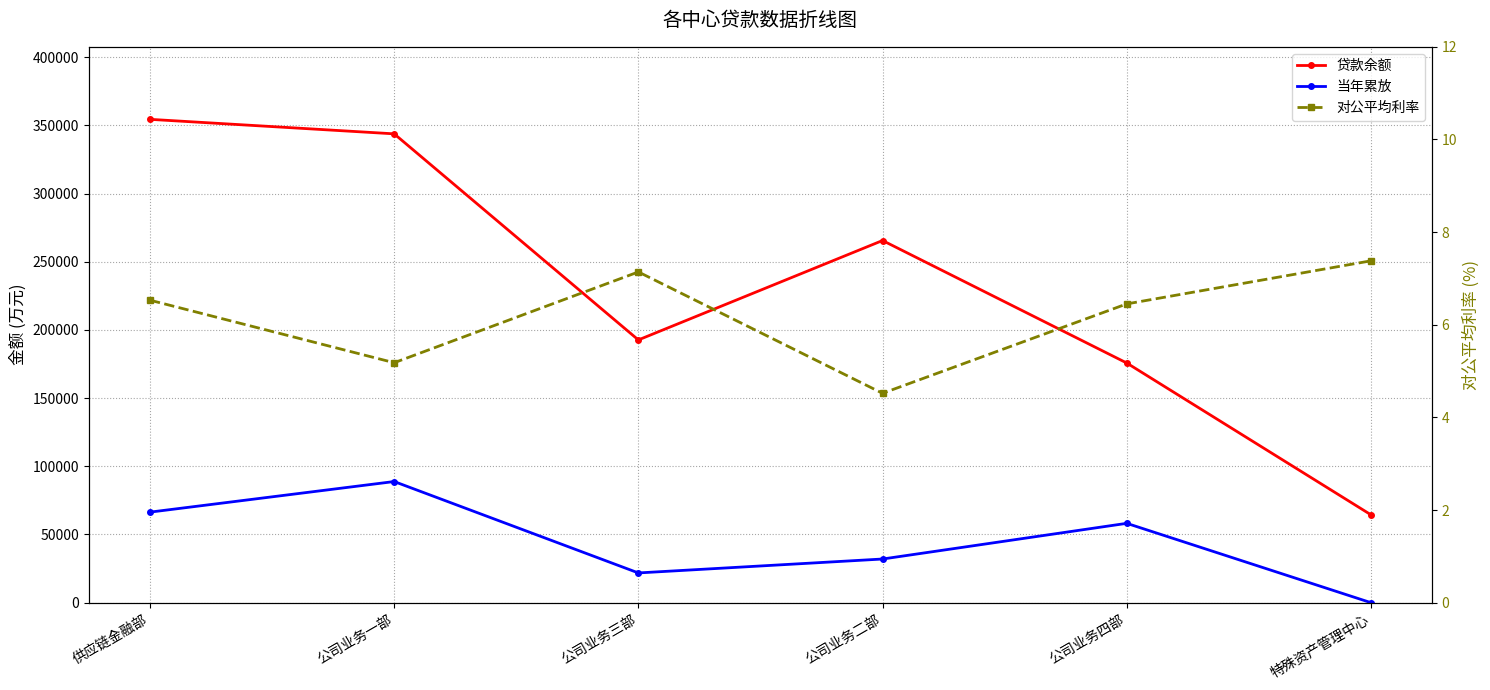

What position from the left is 公司业务三部?

3